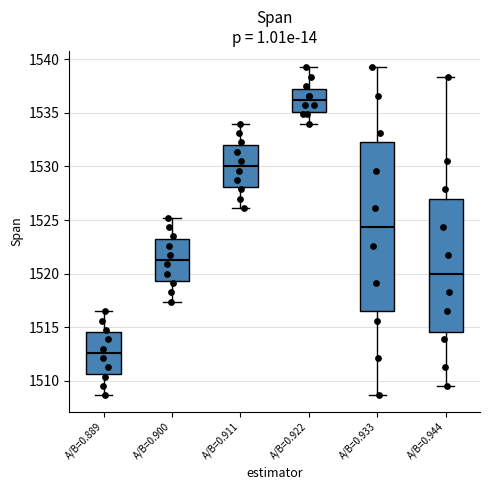

Comparing the boxes themselves (not the whiskers), which one is the tallest?

A/B=0.933